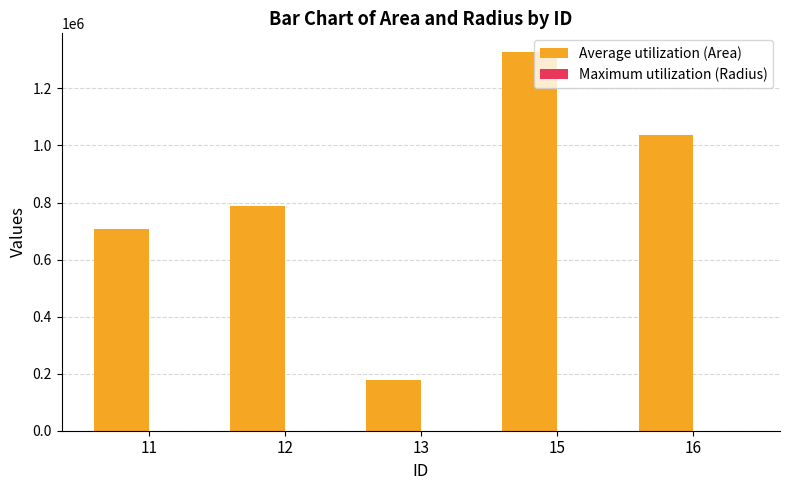

Which series has the largest total across all categories?

Average utilization (Area)